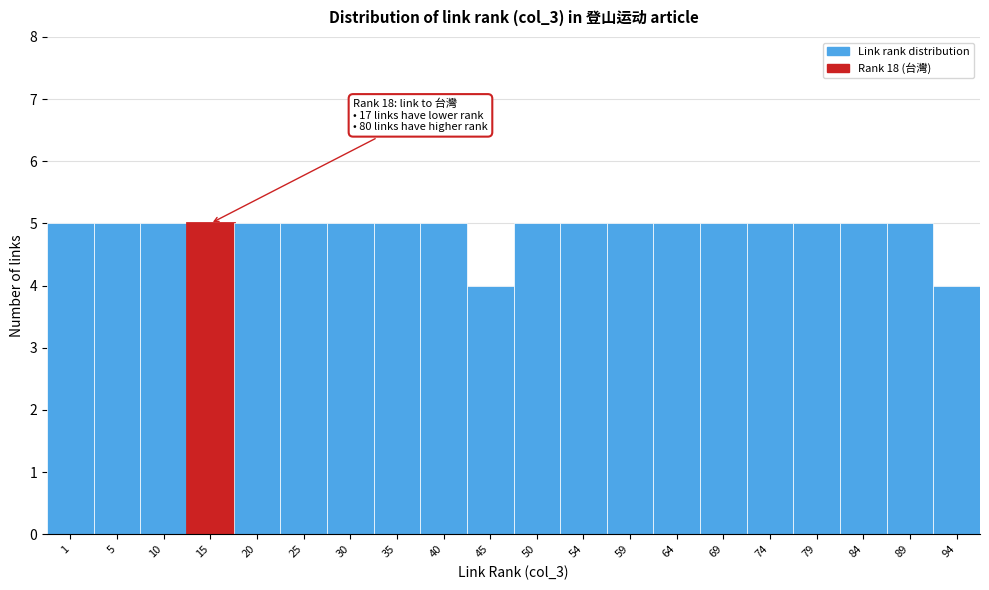

Reading right to left, what are all the values shown in this chart?

94=4	89=5	84=5	79=5	74=5	69=5	64=5	59=5	54=5	50=5	45=4	40=5	35=5	30=5	25=5	20=5	15=5	10=5	5=5	1=5